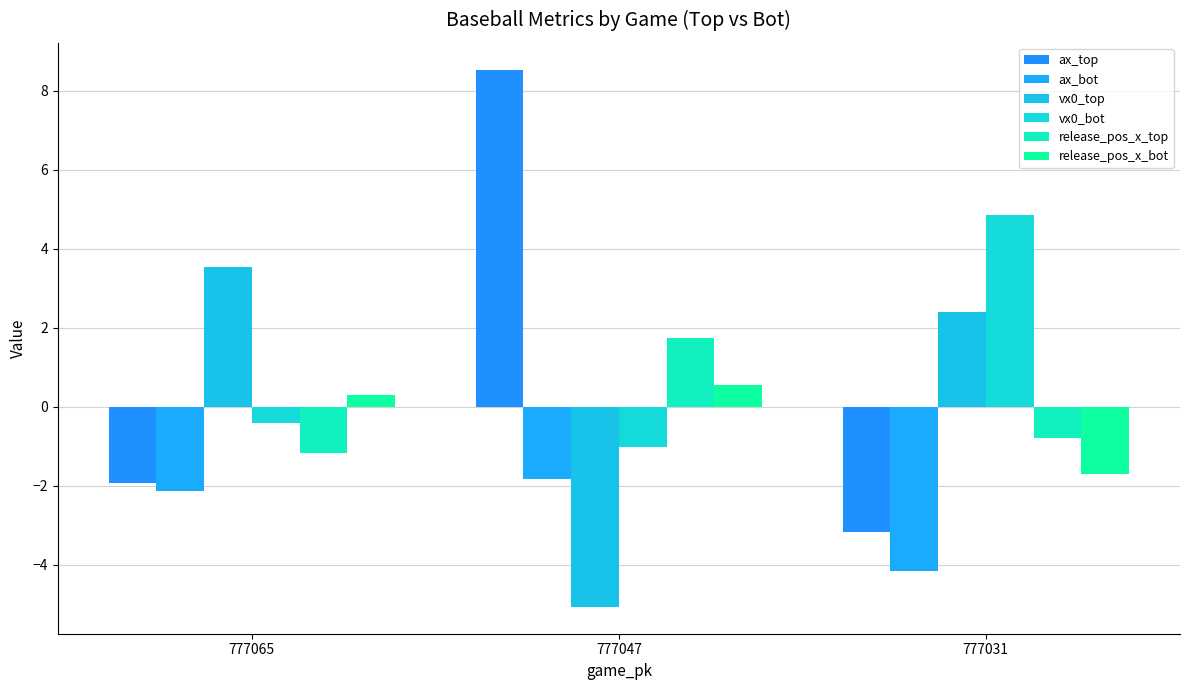

Which has a higher value, 777065 or 777047?

777047